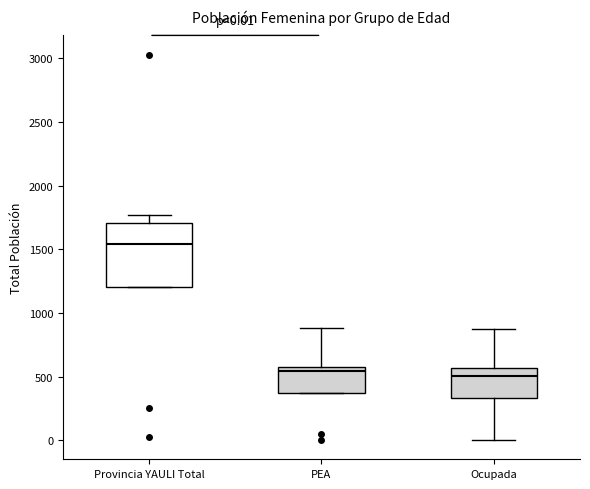

Which box's median line is the highest?

Provincia YAULI Total